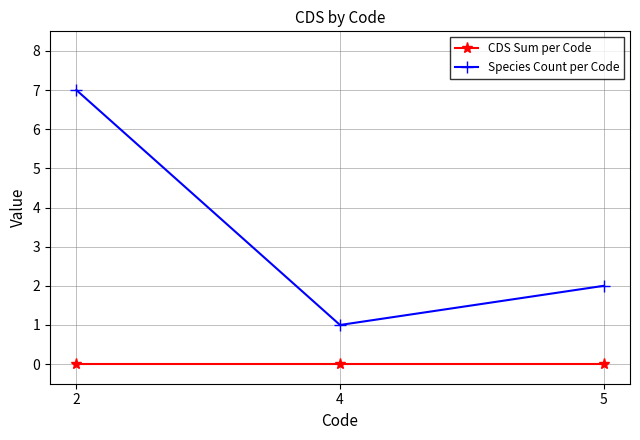

At how many categories does at least one series exceed 0?

3